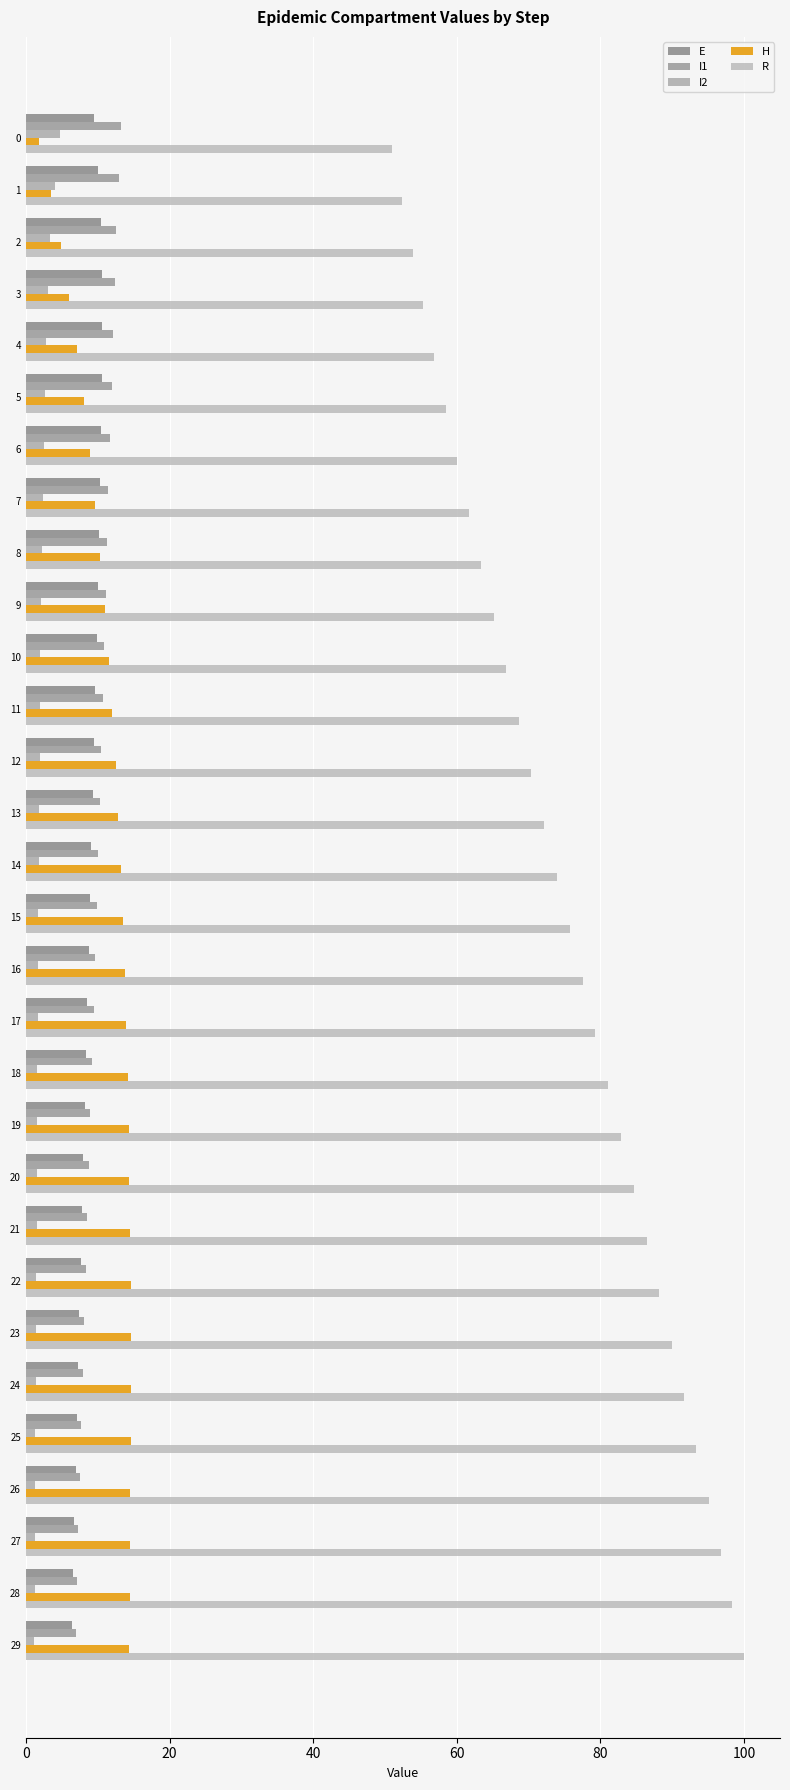

Reading left to right, transcribe all the data shown in this chart.

E: 9.4	10.1	10.4	10.5	10.6	10.5	10.4	10.3	10.2	10.0	9.8	9.7	9.5	9.3	9.1	8.9	8.7	8.6	8.4	8.2	8.0	7.8	7.6	7.5	7.3	7.1	6.9	6.7	6.6	6.4
I1: 13.3	12.9	12.6	12.4	12.1	11.9	11.7	11.5	11.3	11.1	10.9	10.7	10.5	10.3	10.1	9.9	9.7	9.5	9.2	9.0	8.8	8.6	8.3	8.1	7.9	7.7	7.6	7.3	7.1	6.9
I2: 4.8	4.0	3.4	3.0	2.8	2.6	2.5	2.4	2.2	2.1	2.0	2.0	1.9	1.9	1.8	1.7	1.7	1.6	1.6	1.6	1.5	1.5	1.5	1.4	1.3	1.3	1.3	1.3	1.2	1.2
H: 1.9	3.4	4.9	6.1	7.1	8.0	8.9	9.7	10.4	11.0	11.6	12.0	12.5	12.9	13.2	13.5	13.7	14.0	14.2	14.3	14.4	14.5	14.6	14.6	14.6	14.6	14.6	14.5	14.5	14.4
R: 51.0	52.4	53.9	55.4	56.9	58.5	60.1	61.7	63.4	65.1	66.8	68.6	70.4	72.1	73.9	75.7	77.5	79.3	81.1	82.9	84.7	86.4	88.2	89.9	91.6	93.4	95.0	96.7	98.4	100.0